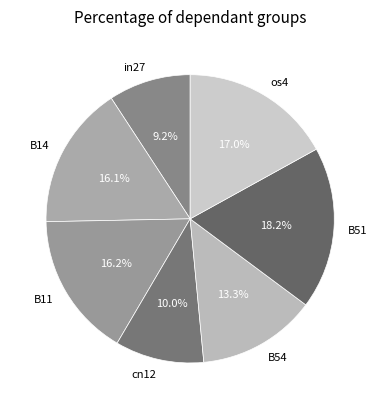

How many slices are in this pie chart?

7